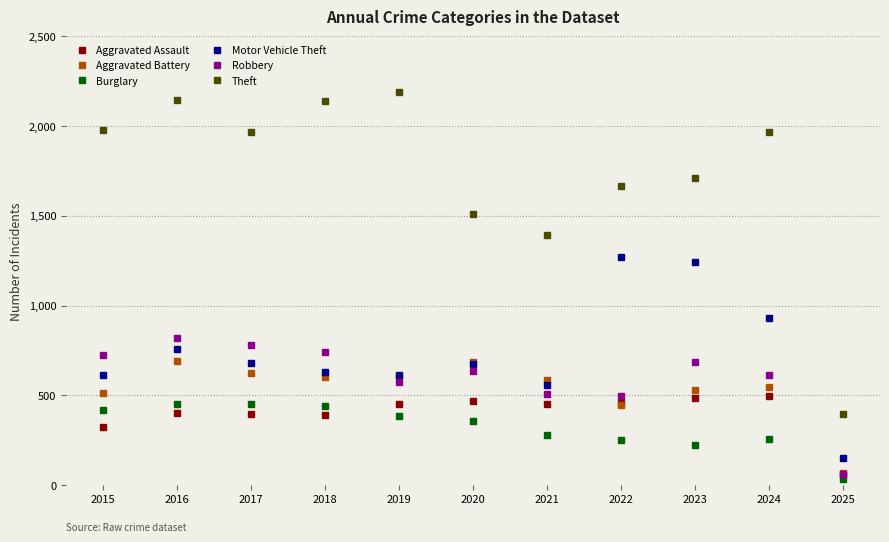

What is the value of the Robbery point at the 4th from the left?

741